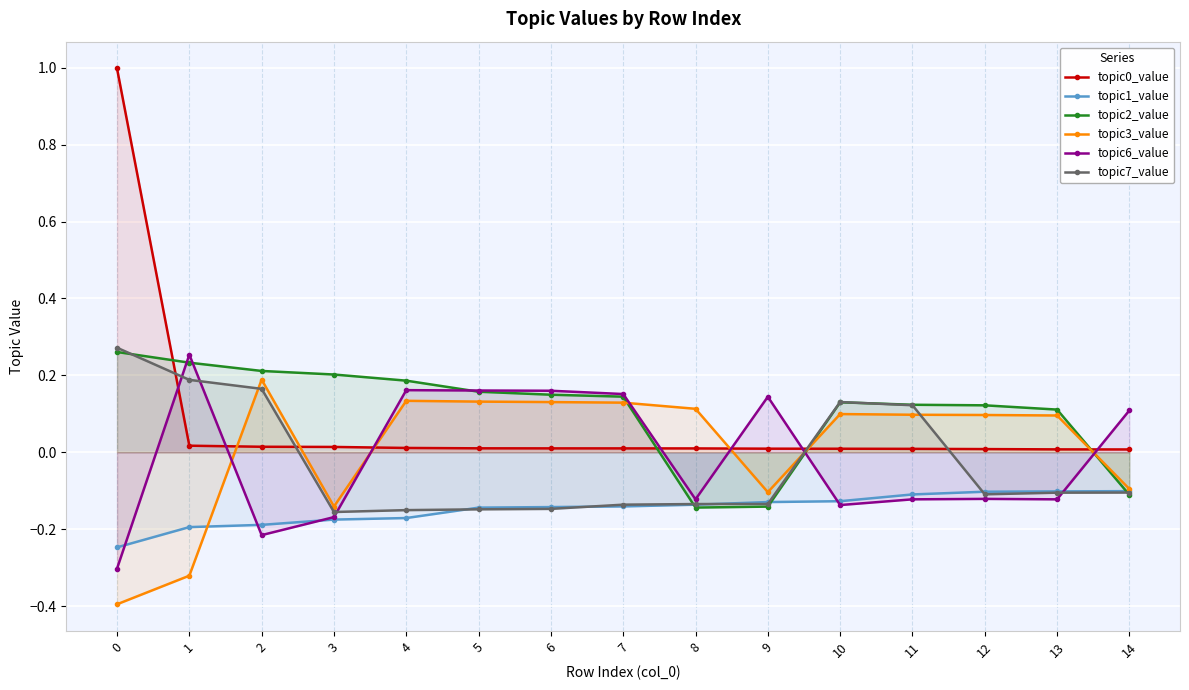

Reading left to right, list all the values displayed in this chart.

topic0_value: 0=1.0	1=0.0	2=0.0	3=0.0	4=0.0	5=0.0	6=0.0	7=0.0	8=0.0	9=0.0	10=0.0	11=0.0	12=0.0	13=0.0	14=0.0
topic1_value: 0=-0.2	1=-0.2	2=-0.2	3=-0.2	4=-0.2	5=-0.1	6=-0.1	7=-0.1	8=-0.1	9=-0.1	10=-0.1	11=-0.1	12=-0.1	13=-0.1	14=-0.1
topic2_value: 0=0.3	1=0.2	2=0.2	3=0.2	4=0.2	5=0.2	6=0.1	7=0.1	8=-0.1	9=-0.1	10=0.1	11=0.1	12=0.1	13=0.1	14=-0.1
topic3_value: 0=-0.4	1=-0.3	2=0.2	3=-0.1	4=0.1	5=0.1	6=0.1	7=0.1	8=0.1	9=-0.1	10=0.1	11=0.1	12=0.1	13=0.1	14=-0.1
topic6_value: 0=-0.3	1=0.3	2=-0.2	3=-0.2	4=0.2	5=0.2	6=0.2	7=0.2	8=-0.1	9=0.1	10=-0.1	11=-0.1	12=-0.1	13=-0.1	14=0.1
topic7_value: 0=0.3	1=0.2	2=0.2	3=-0.2	4=-0.2	5=-0.1	6=-0.1	7=-0.1	8=-0.1	9=-0.1	10=0.1	11=0.1	12=-0.1	13=-0.1	14=-0.1